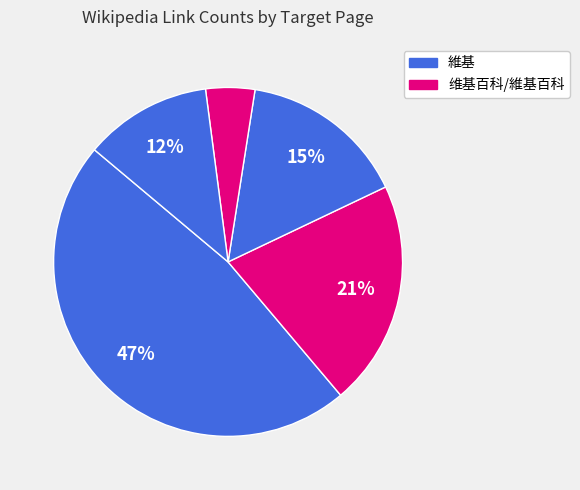

How many segments does this pie chart have?

5